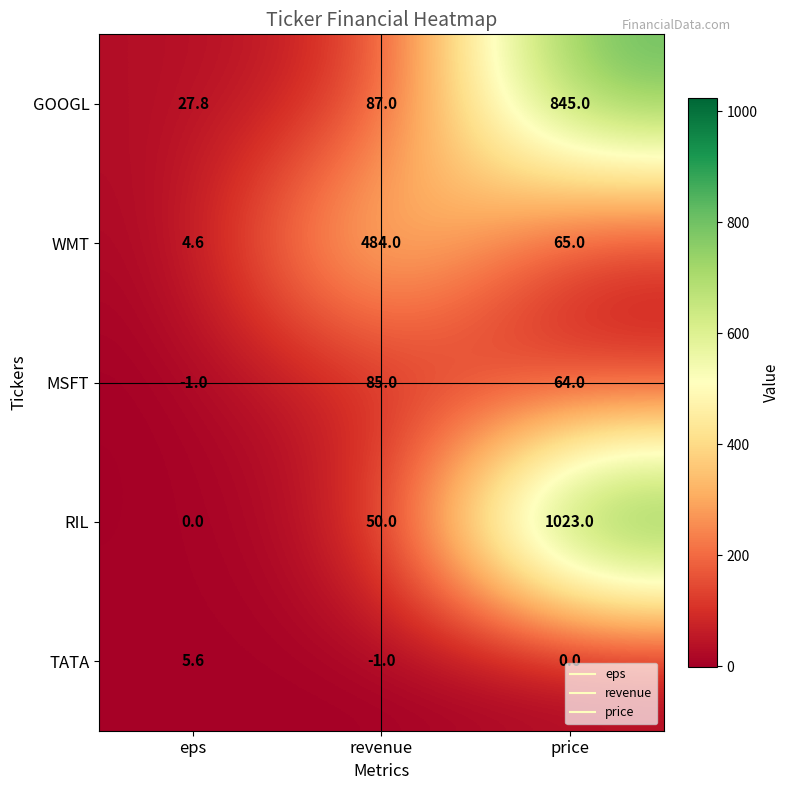

The value of RIL at revenue is 33.9. True or false?

False